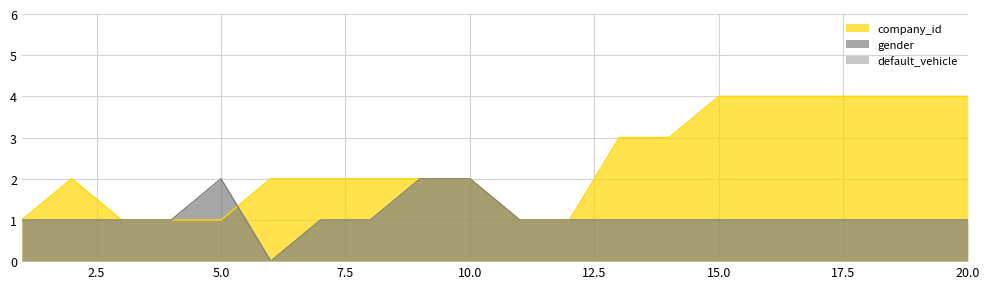

At which label is company_id closest to 2?

2